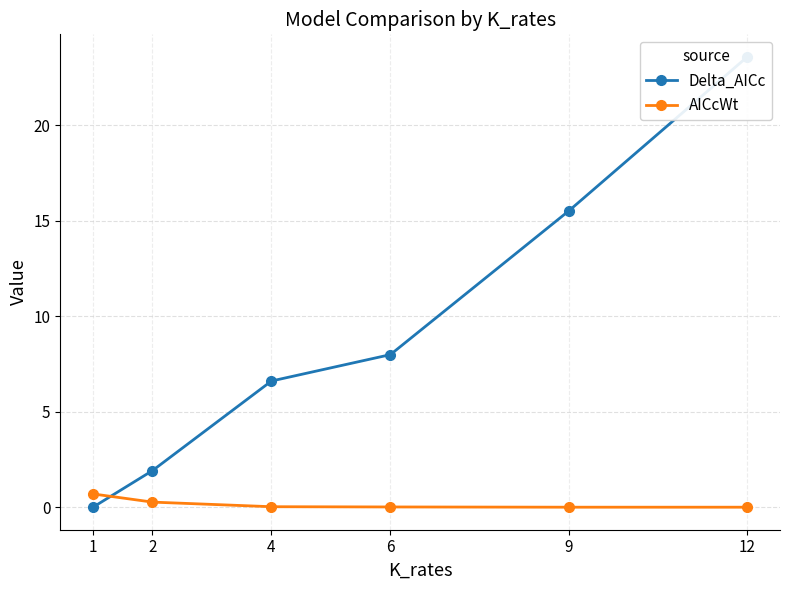

Which series has the largest total across all categories?

Delta_AICc